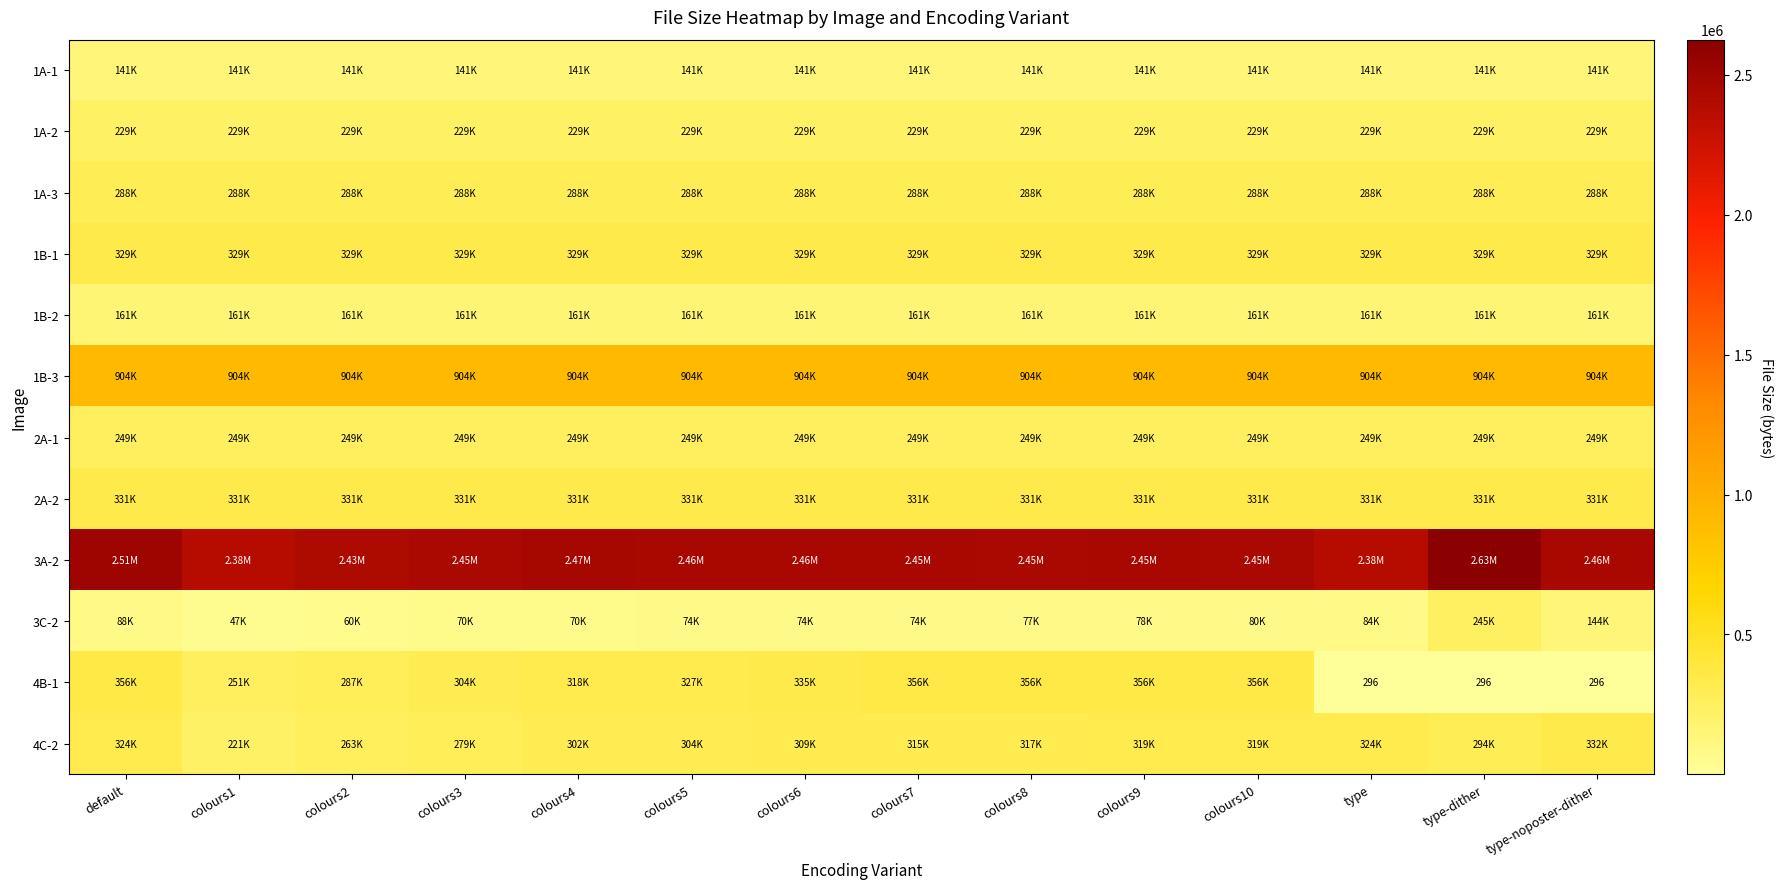

What is the difference between the highest and lowest values at colours6?

2382608